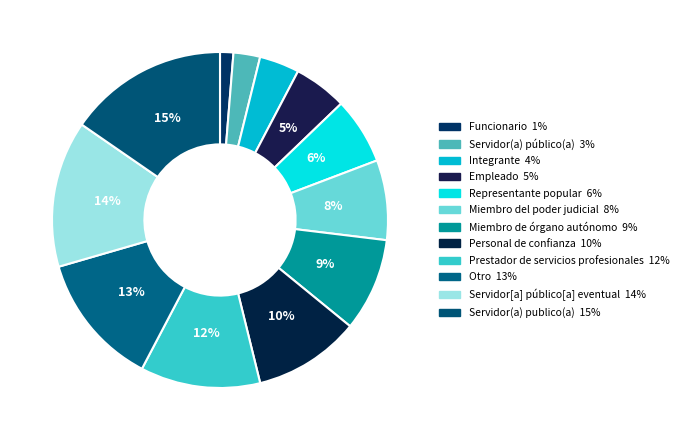

Count the number of slices in the pie.

12